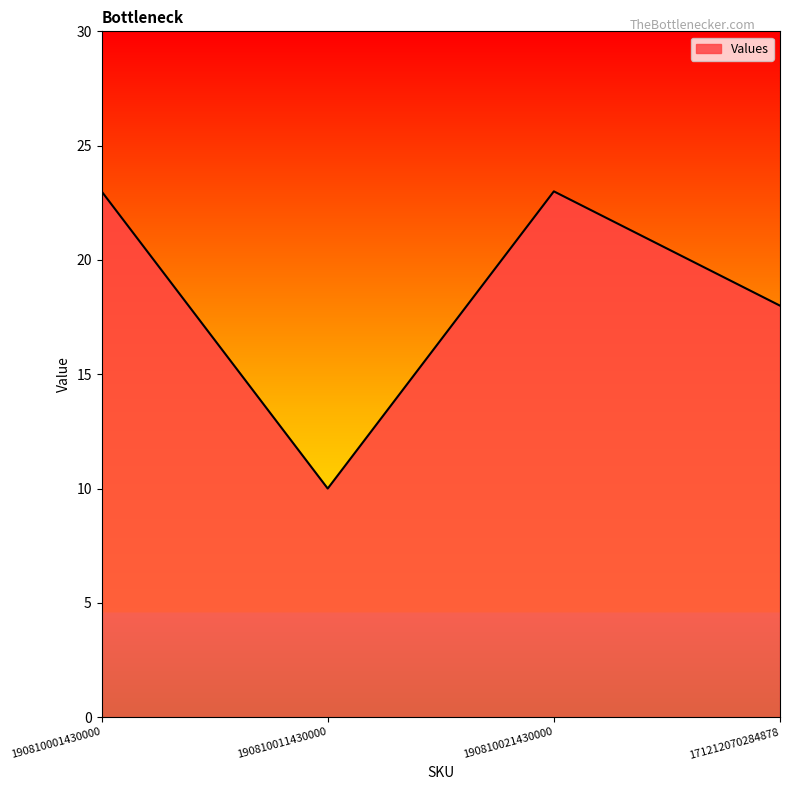

Which label corresponds to the smallest value in the chart?

190810011430000